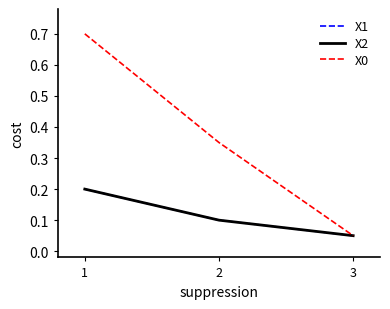

Does the chart display data point markers on the line(s)?

No